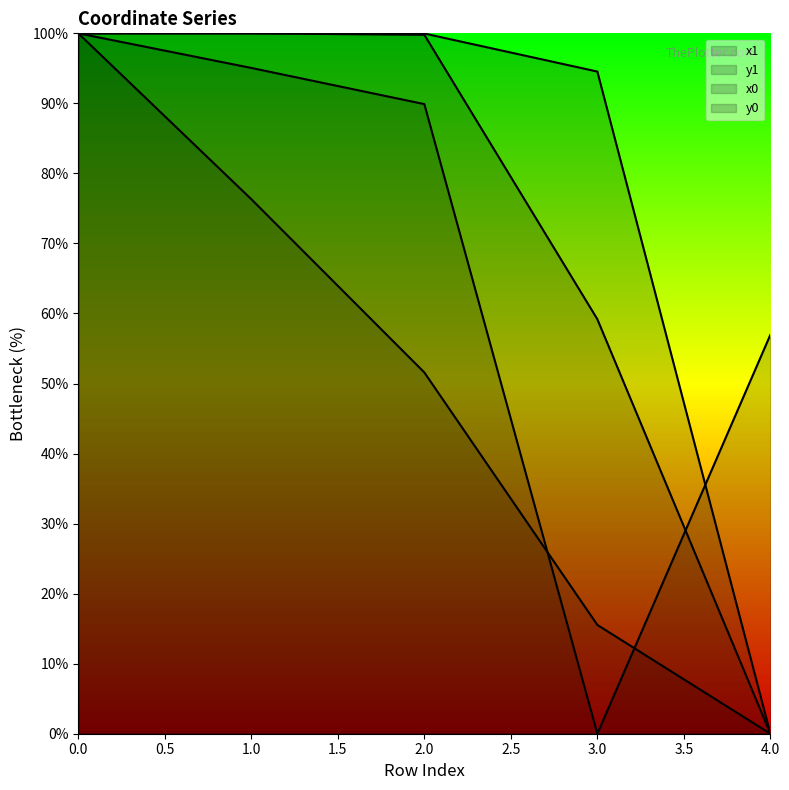

Is the value of x1 at 4 greater than the value of x0 at 0?

No